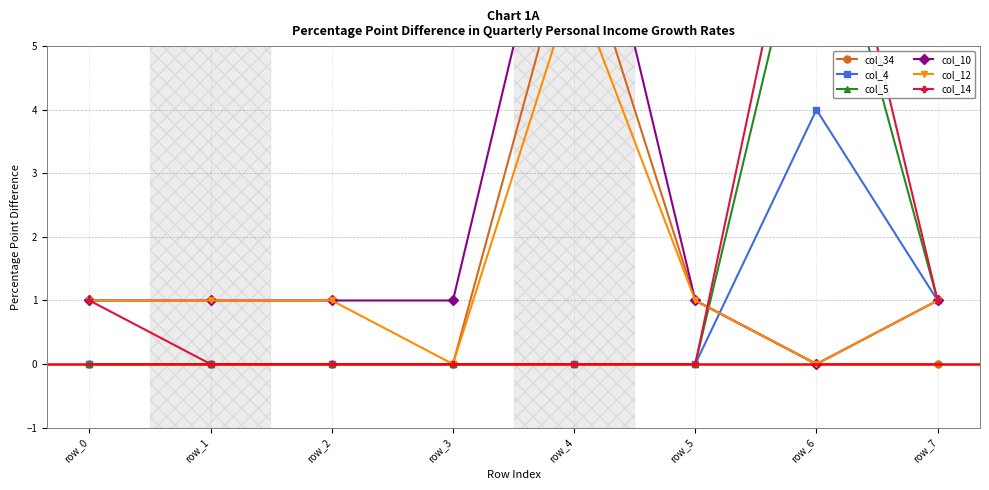

How many positive values does the col_14 series have?

3